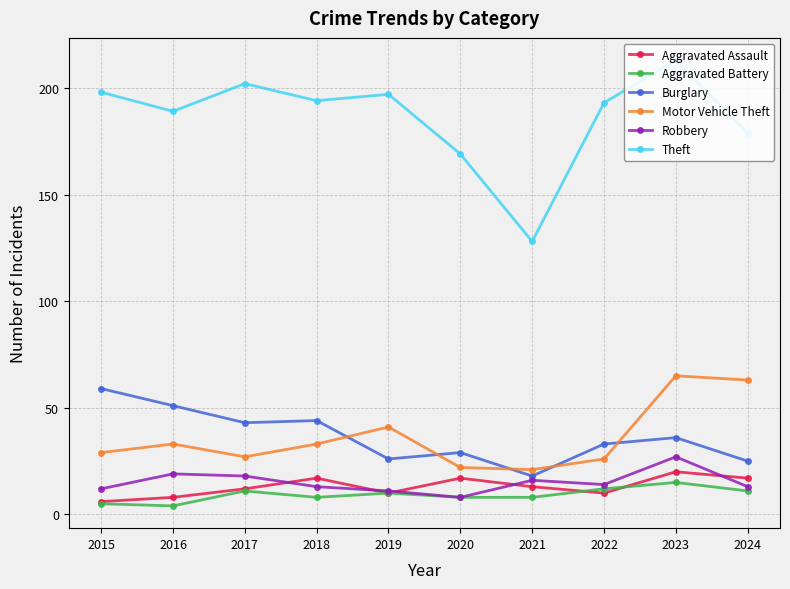

Where does the Robbery series first go above 14?

2016